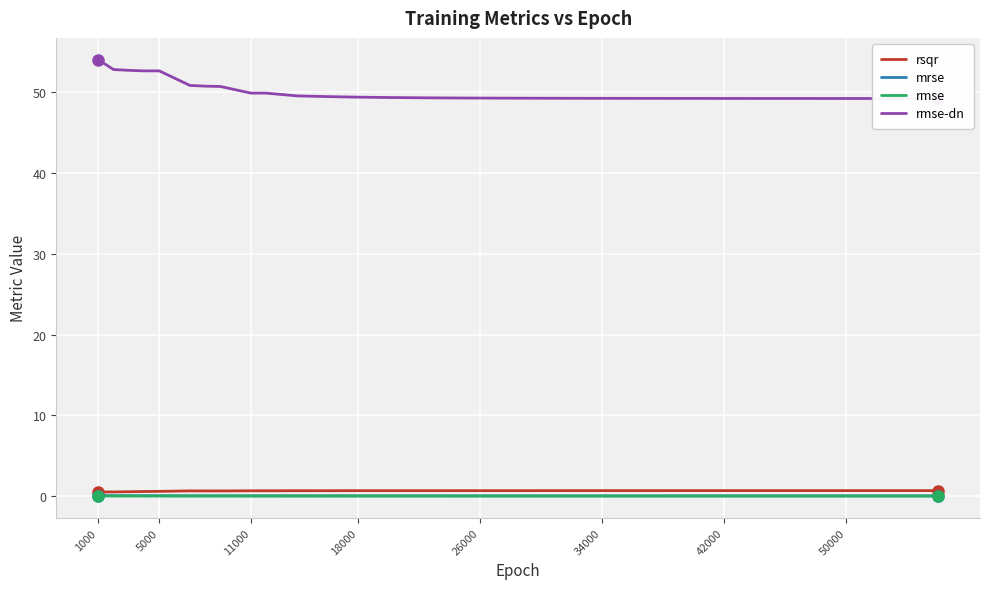

Reading left to right, extract all data points from this chart.

rsqr: 0.5	0.5	0.6	0.6	0.6	0.7	0.7	0.7	0.7	0.7	0.7	0.7	0.7	0.7	0.7	0.7	0.7	0.7	0.7	0.7	0.7	0.7	0.7	0.7	0.7	0.7	0.7	0.7	0.7	0.7	0.7	0.7
mrse: 0.1	0.1	0.1	0.1	0.1	0.1	0.1	0.1	0.1	0.1	0.1	0.1	0.1	0.1	0.1	0.1	0.1	0.1	0.1	0.1	0.1	0.1	0.1	0.1	0.1	0.1	0.1	0.1	0.1	0.1	0.1	0.1
rmse: 0.0	0.0	0.0	0.0	0.0	0.0	0.0	0.0	0.0	0.0	0.0	0.0	0.0	0.0	0.0	0.0	0.0	0.0	0.0	0.0	0.0	0.0	0.0	0.0	0.0	0.0	0.0	0.0	0.0	0.0	0.0	0.0
rmse-dn: 54.0	52.8	52.7	52.6	52.6	50.8	50.7	50.7	49.9	49.9	49.5	49.4	49.4	49.3	49.3	49.3	49.3	49.3	49.2	49.2	49.2	49.2	49.2	49.2	49.2	49.2	49.2	49.2	49.2	49.2	49.2	49.2